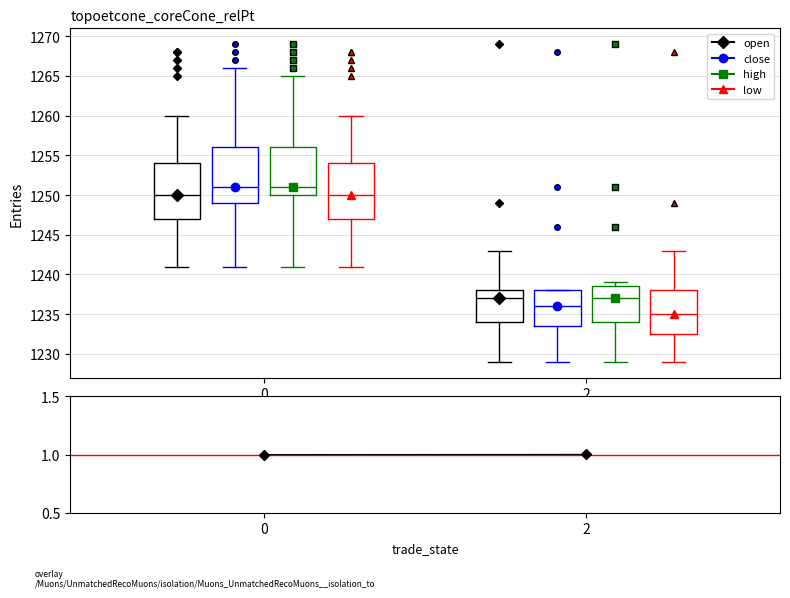

Where does the upper whisker of the box for 2 (open) end on the y-axis? The values are not printed on the chart, so give them approximately, as read against the axis.

1243.0